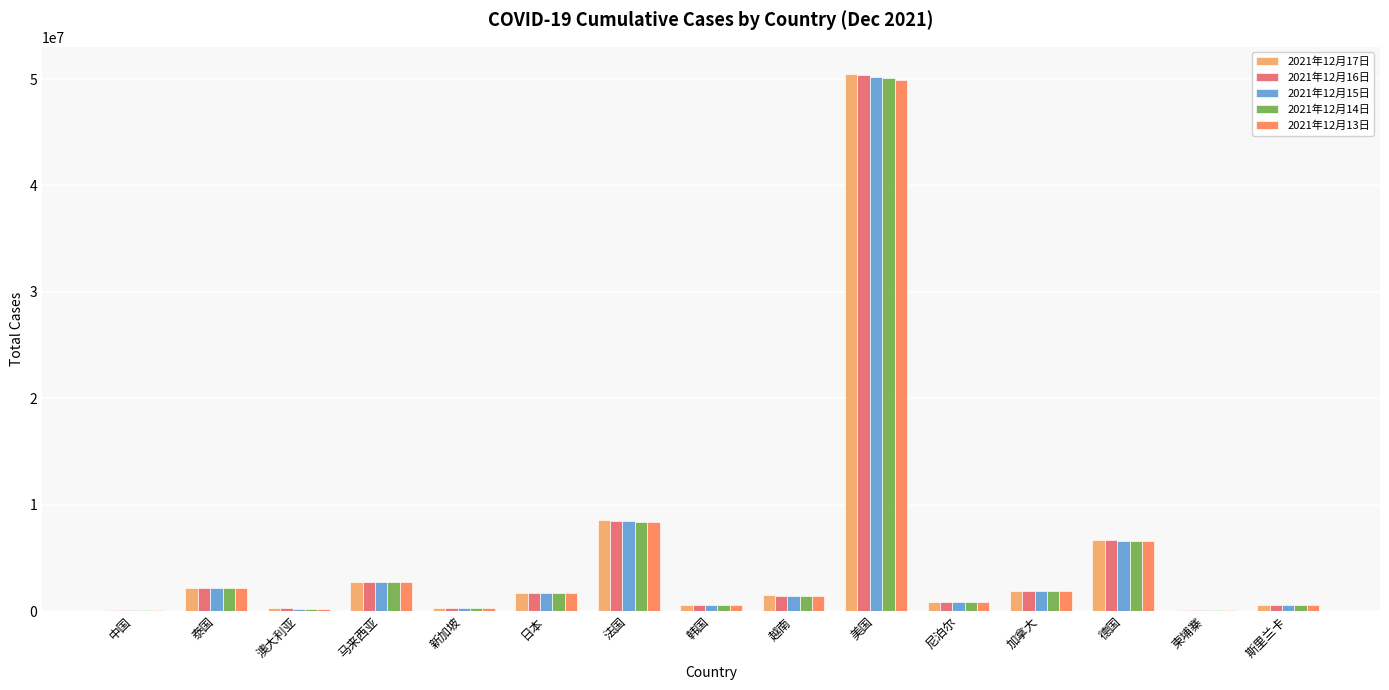

True or false: 2021年12月15日 has a value of 576194 at 斯里兰卡.

True